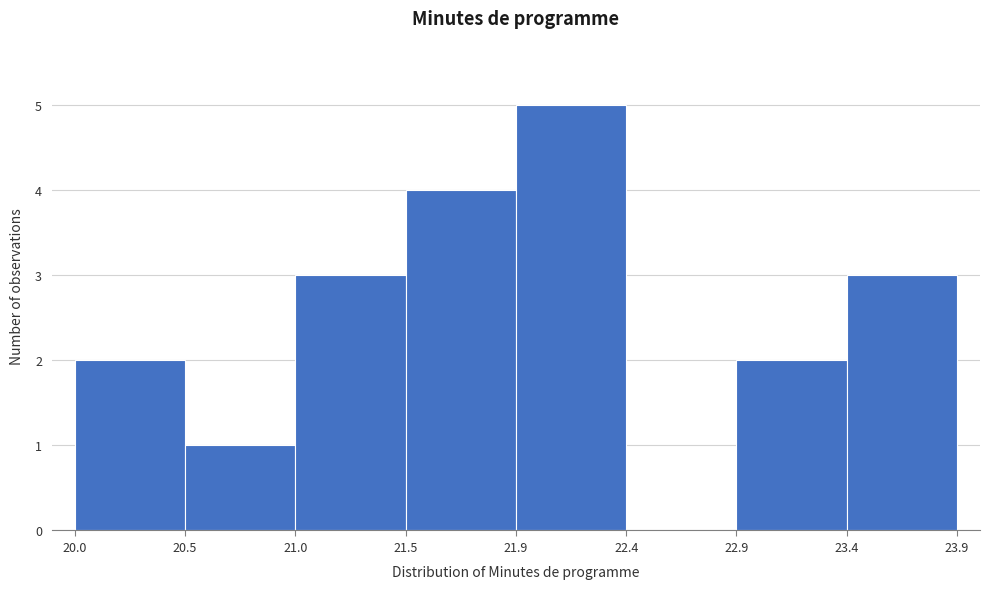

Over which range of the x-axis is the bar tallest?

21.9 to 22.4